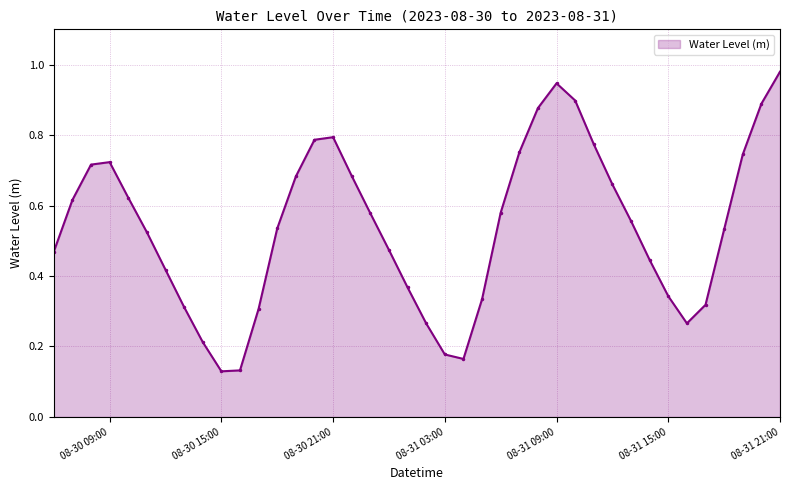

True or false: the data has more than 2 interior local peaks.

True